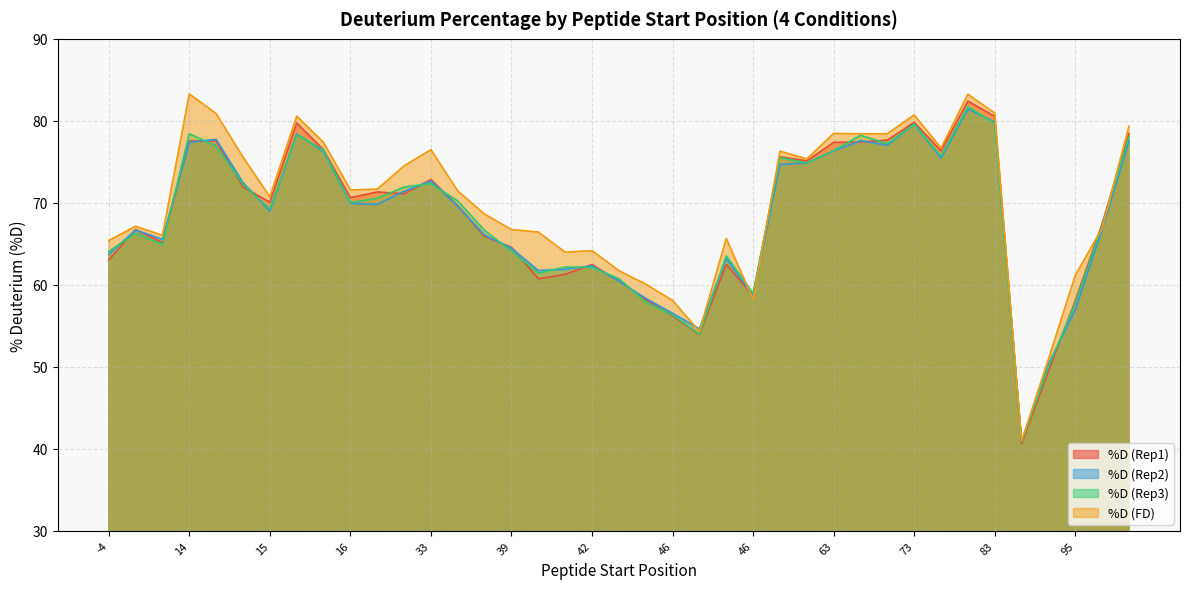

Reading left to right, transcribe all the data shown in this chart.

%D (Rep1): 63.0	66.7	65.1	77.5	77.6	71.9	70.1	79.7	76.5	70.6	71.3	71.1	72.8	69.6	65.9	64.6	60.7	61.3	62.5	60.5	58.2	56.2	53.9	62.5	58.7	75.6	75.1	77.4	77.4	77.6	79.8	76.3	82.4	80.5	40.6	49.5	58.1	67.4	78.4
%D (Rep2): 63.7	66.7	65.5	77.4	77.7	72.5	69.0	78.4	76.3	69.9	69.8	71.4	72.7	69.6	66.0	64.5	61.7	61.9	62.3	60.4	58.3	56.5	54.6	63.2	58.7	74.7	74.9	76.3	77.6	77.0	79.6	75.5	81.4	79.8	40.9	50.3	57.0	66.8	77.5
%D (Rep3): 64.1	66.3	64.9	78.4	76.9	72.3	69.2	78.3	76.4	70.0	70.6	71.9	72.3	70.2	66.6	64.1	61.4	62.2	62.1	60.8	57.9	56.3	54.0	63.5	59.0	75.5	74.8	76.4	78.2	77.2	79.6	75.7	81.7	79.7	40.9	50.0	57.8	67.2	78.1
%D (FD): 65.4	67.1	66.0	83.3	80.9	75.6	70.7	80.6	77.4	71.6	71.7	74.5	76.5	71.4	68.6	66.7	66.4	64.0	64.2	61.7	60.1	58.1	54.3	65.7	58.2	76.3	75.4	78.5	78.4	78.4	80.7	76.7	83.3	80.9	41.0	50.9	61.2	66.9	79.3